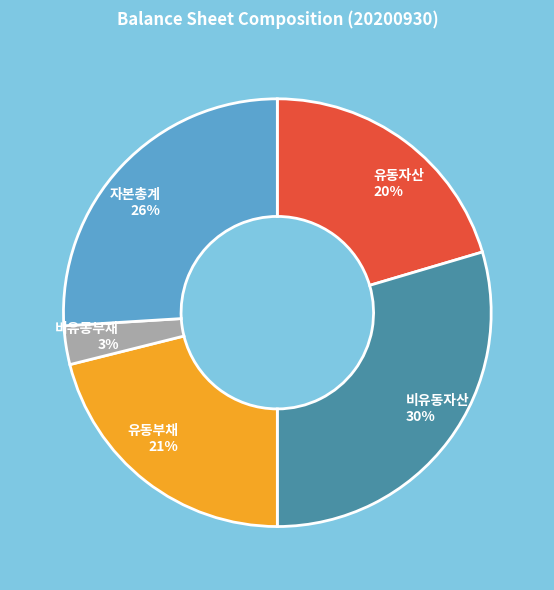

How many slices are in this pie chart?

5